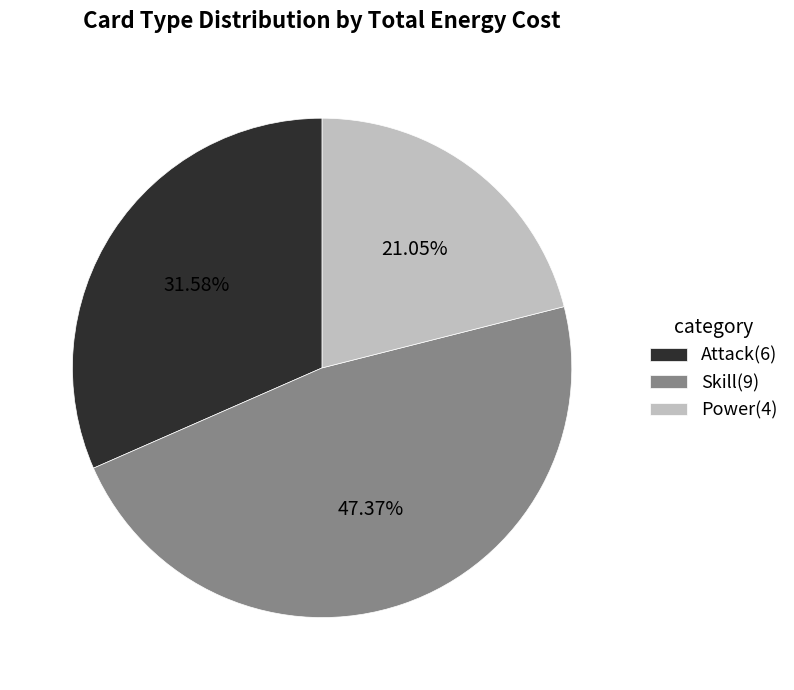

Which slice is the smallest?

Power